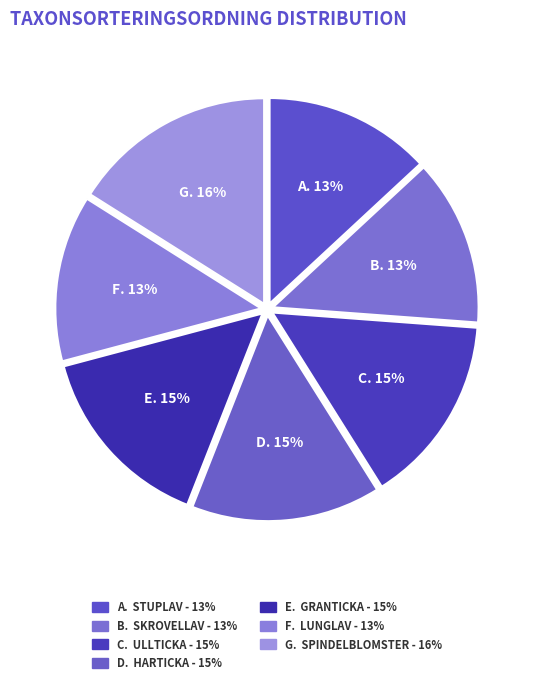

How many segments does this pie chart have?

7